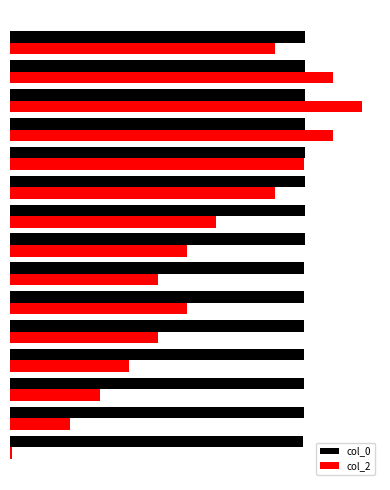

At how many categories does at least one series exceed 124?

15